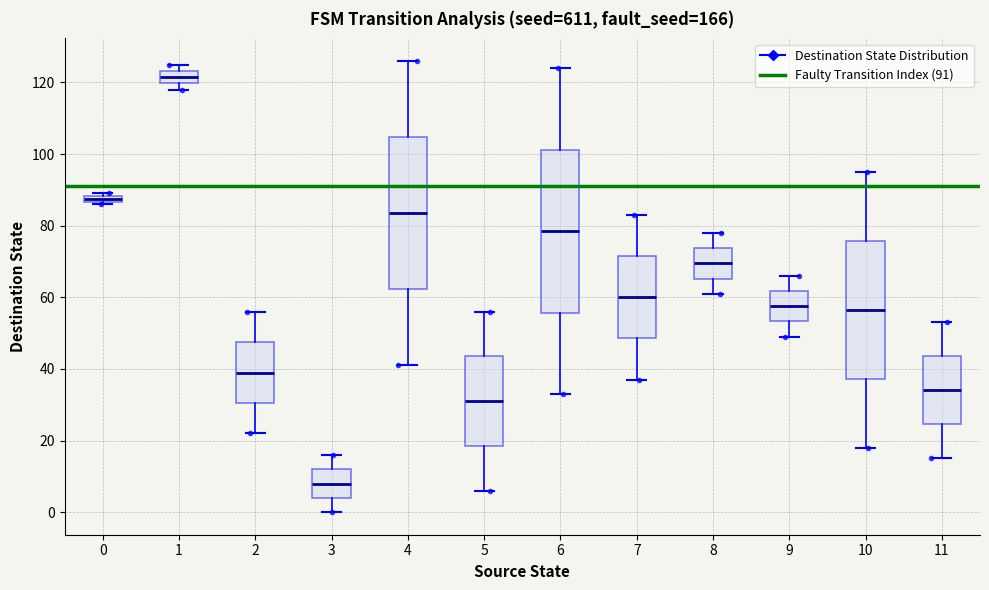

Comparing the boxes themselves (not the whiskers), which one is the tallest?

6